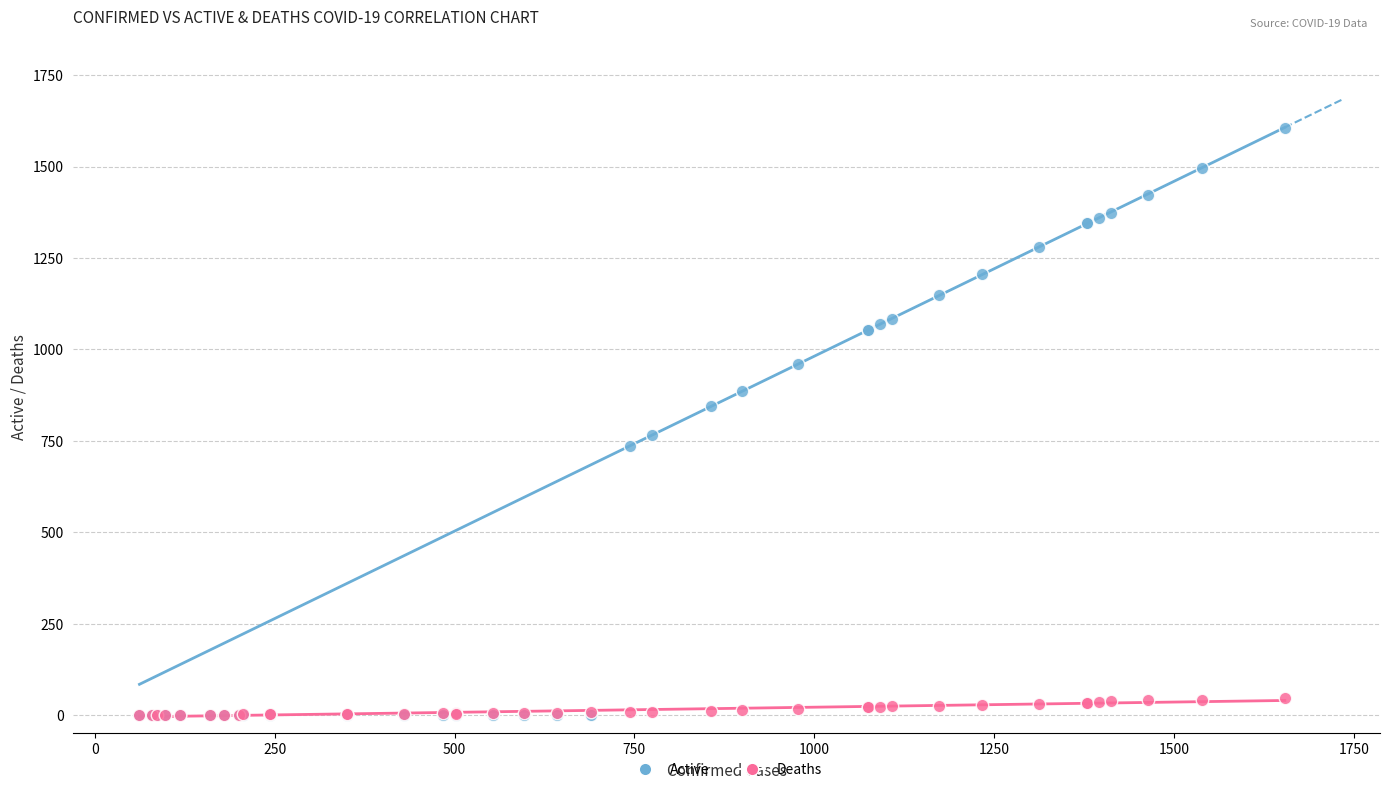

What are all the series names shown in the legend?

Active, Deaths